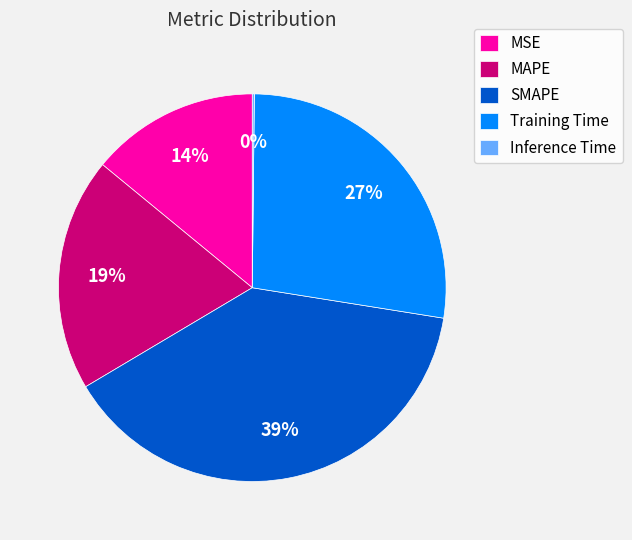

What is the ratio of the value at MSE to the value at Training Time?

0.5